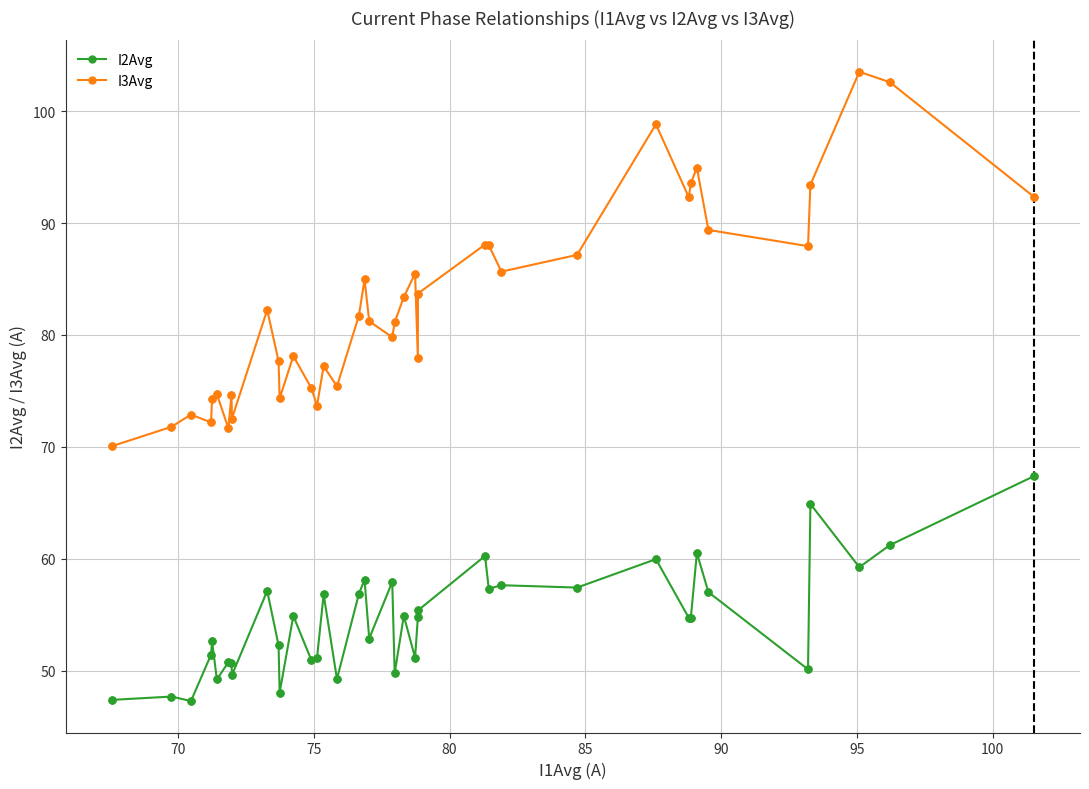

Which series has the largest total across all categories?

I3Avg